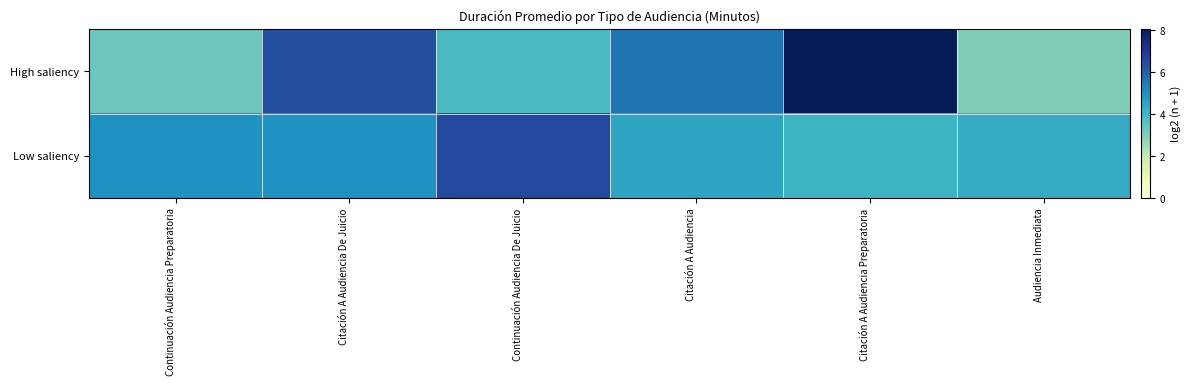

At Audiencia Inmediata, list the series in order from largest to smallest.

Low saliency, High saliency